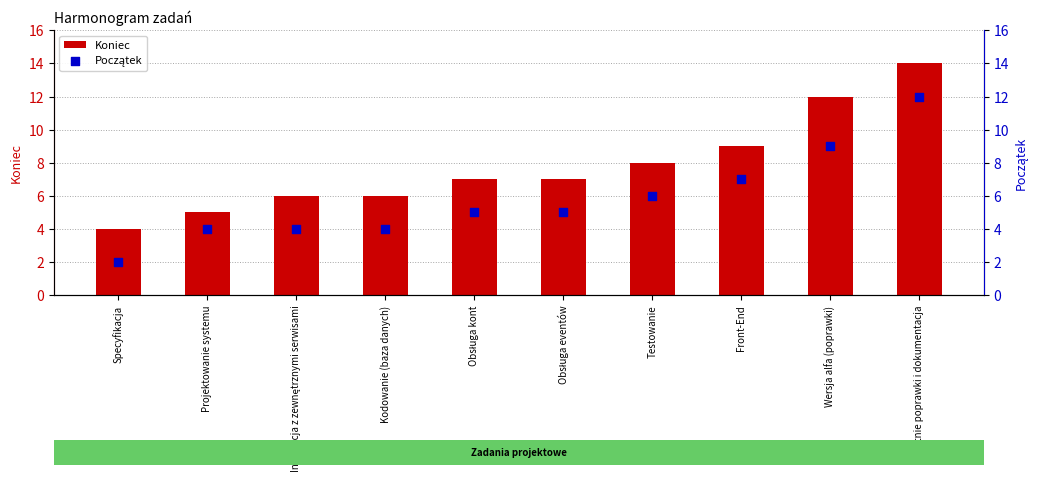

At which category is the sum across all series the highest?

Ostatnie poprawki i dokumentacja